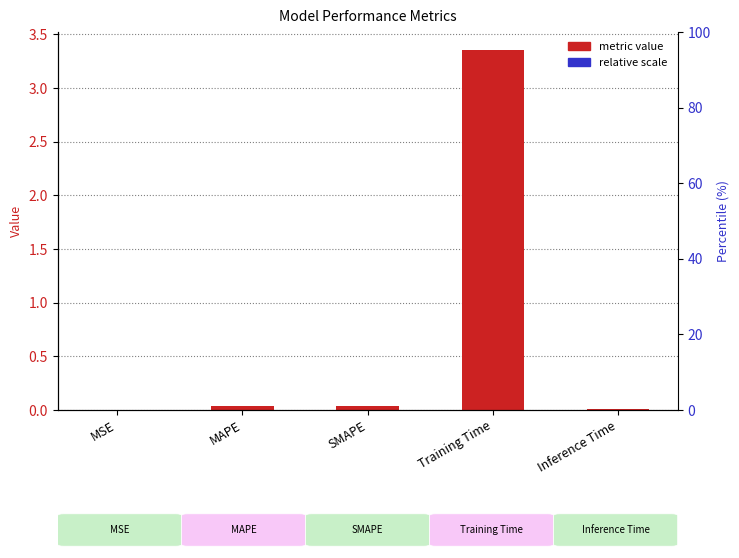

Are the bars grouped side by side (vs. stacked)?

No